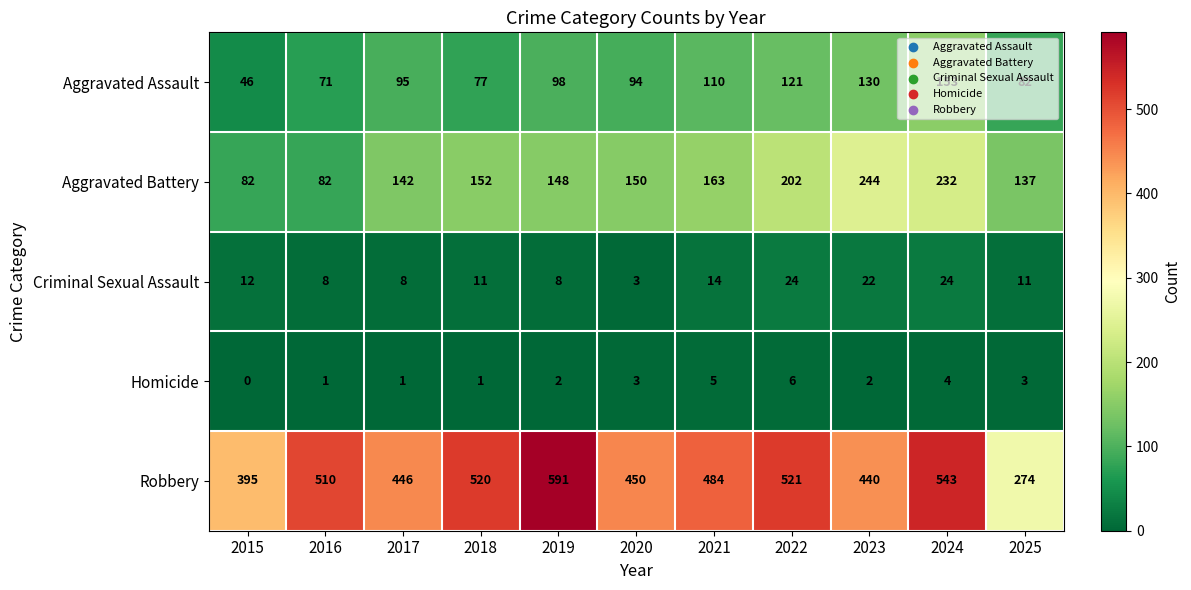

What is the maximum value shown in the chart?

591